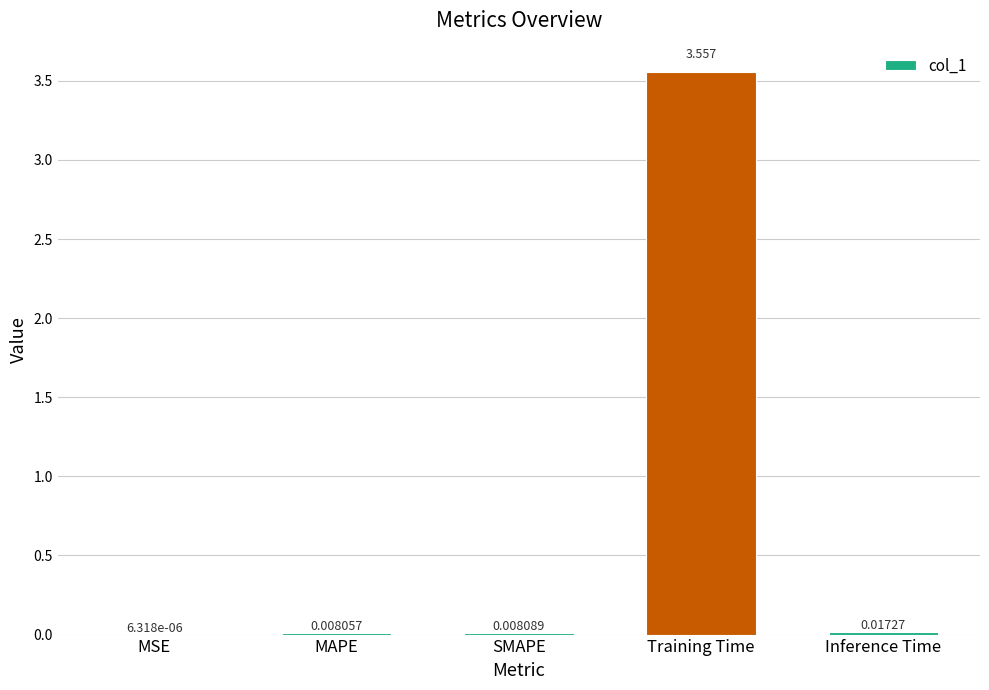

Which label corresponds to the largest value in the chart?

Training Time